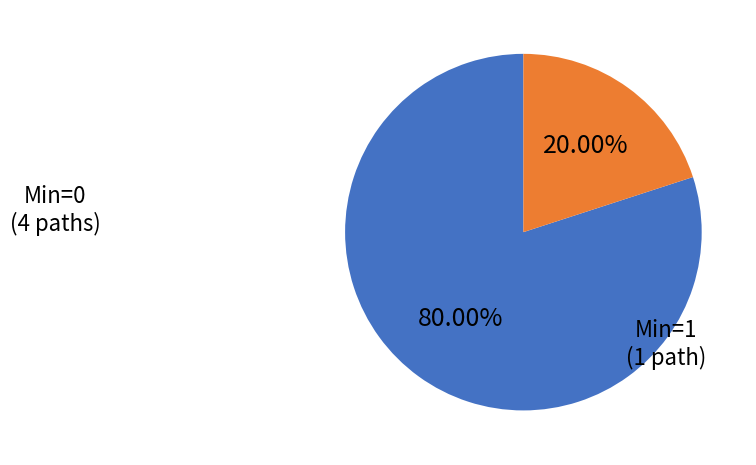

Is there a majority slice in this chart?

Yes